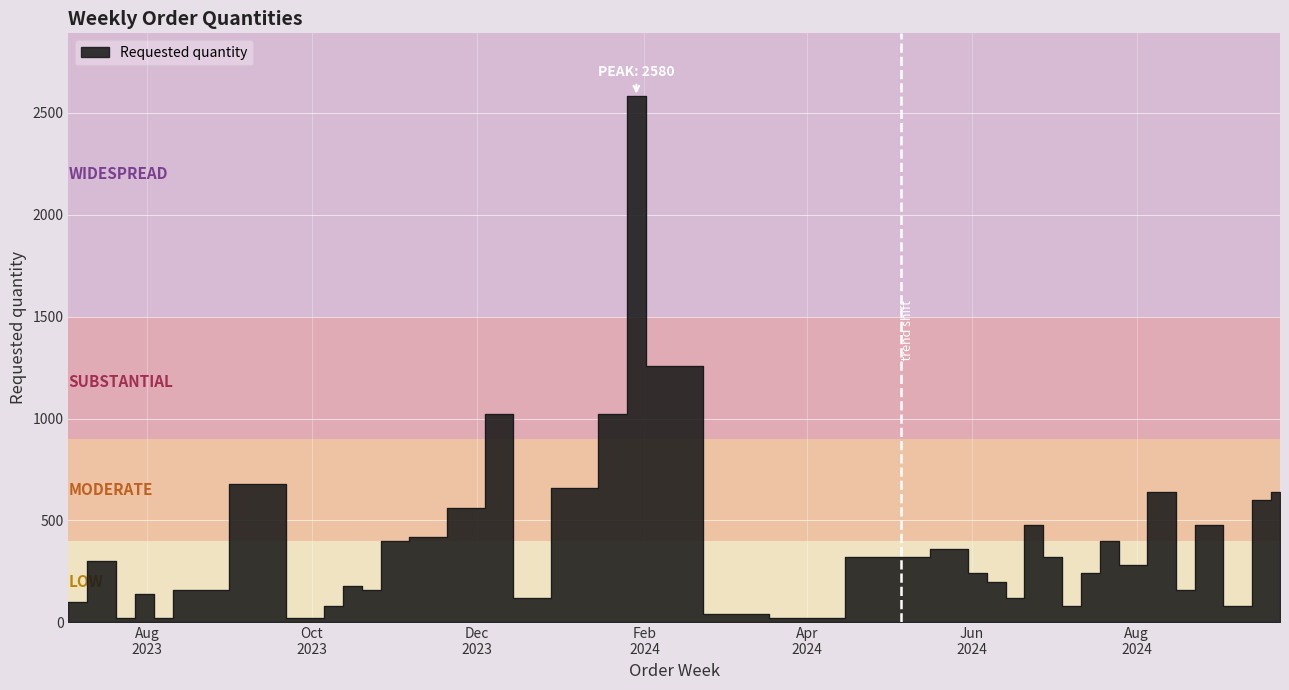

What is the change in value from 2023-10-09 to 2023-11-13?

+340